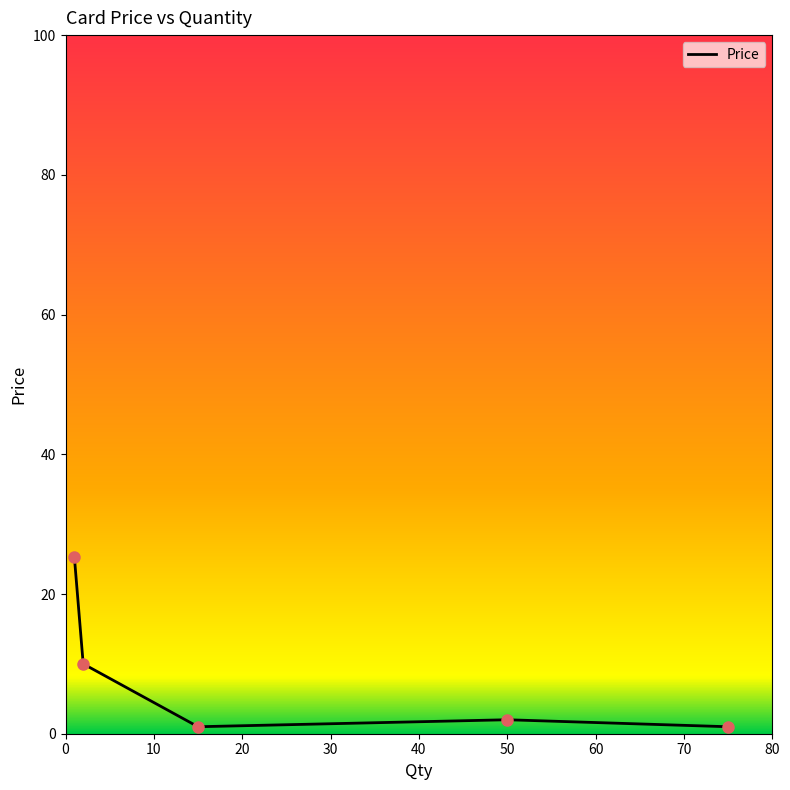

What is the sum of all values?

39.3